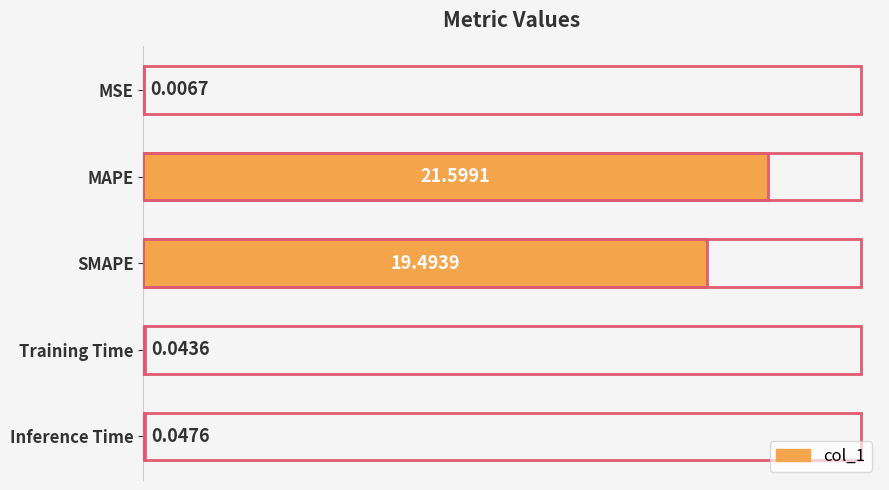

What is the sum of all values?

41.2